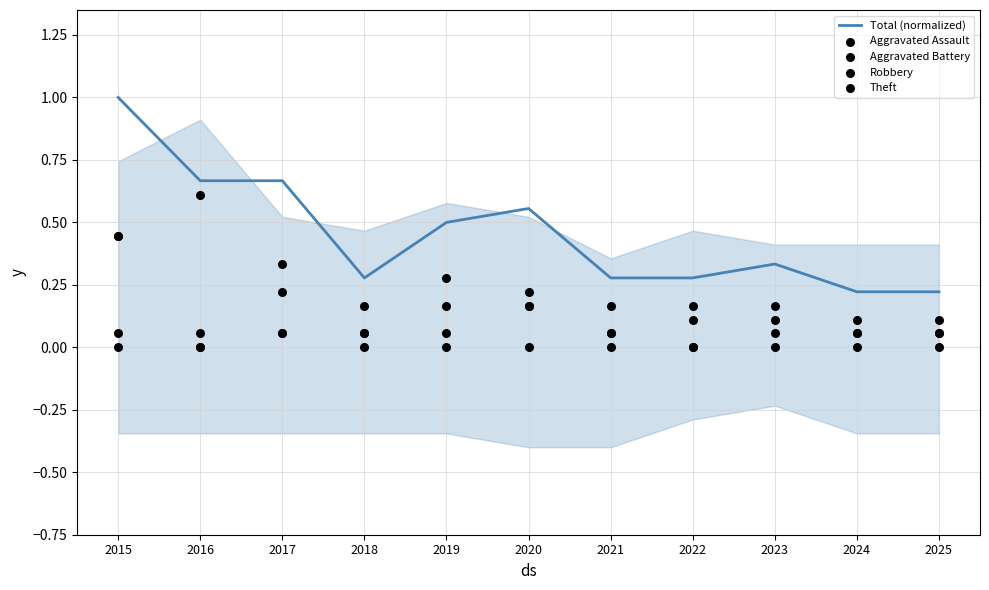

Is the value of Total (normalized) at 2023 greater than the value of Aggravated Battery at 2016?

Yes